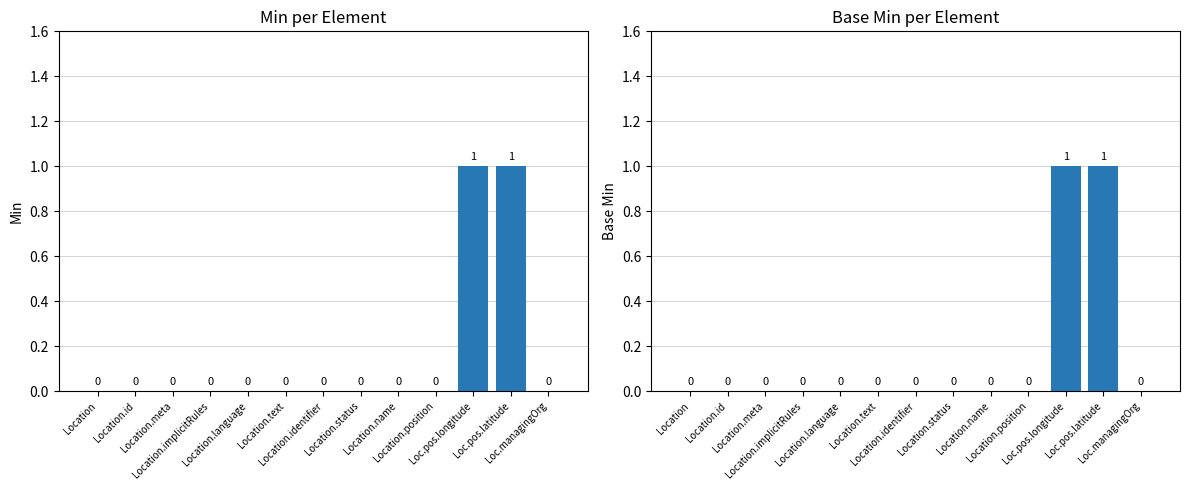

Is the value of Min at Location.implicitRules greater than the value of Base Min at Location.status?

No